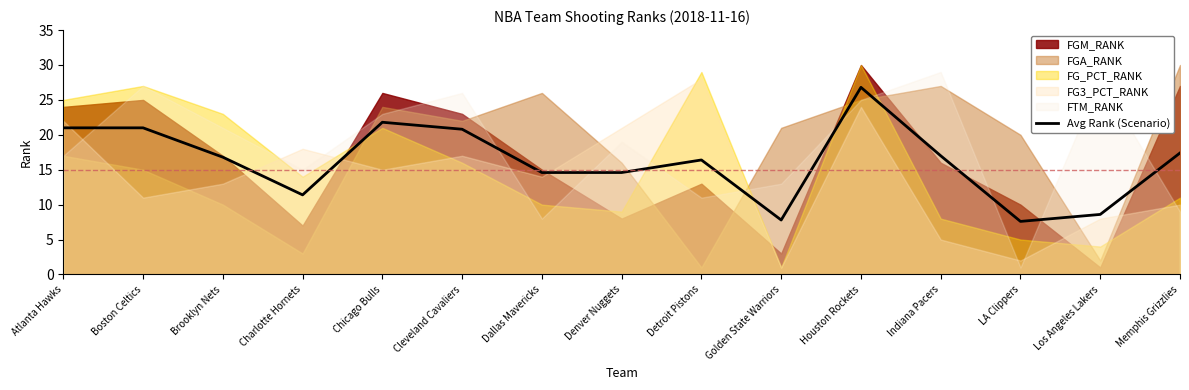

At which category does the data reach its first local valley?

Charlotte Hornets